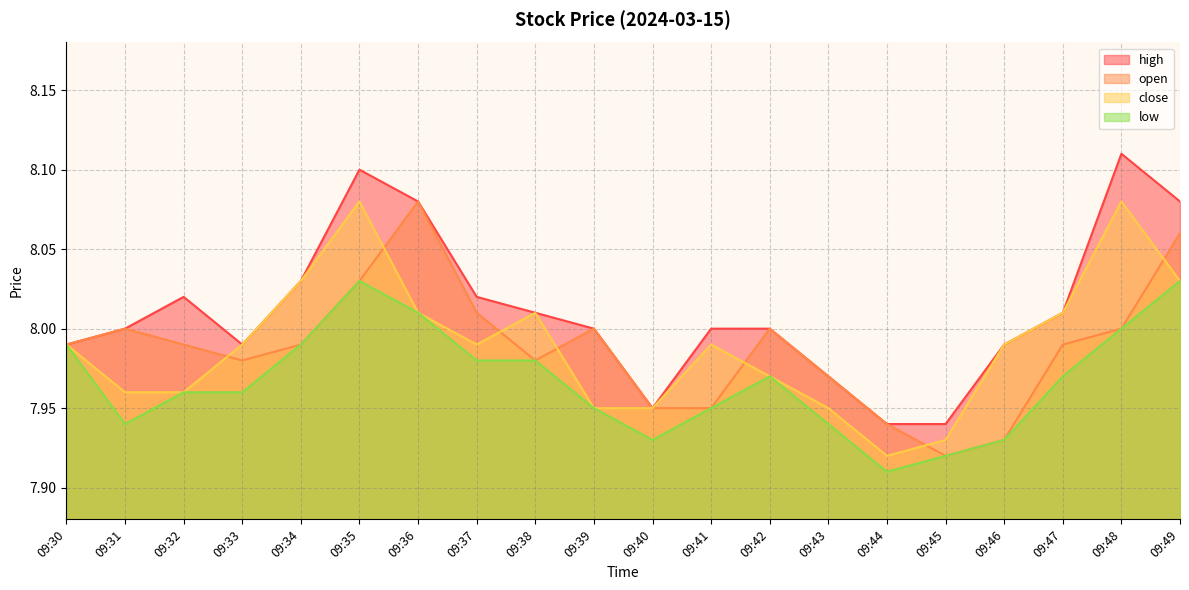

Does the chart display data point markers on the line(s)?

No